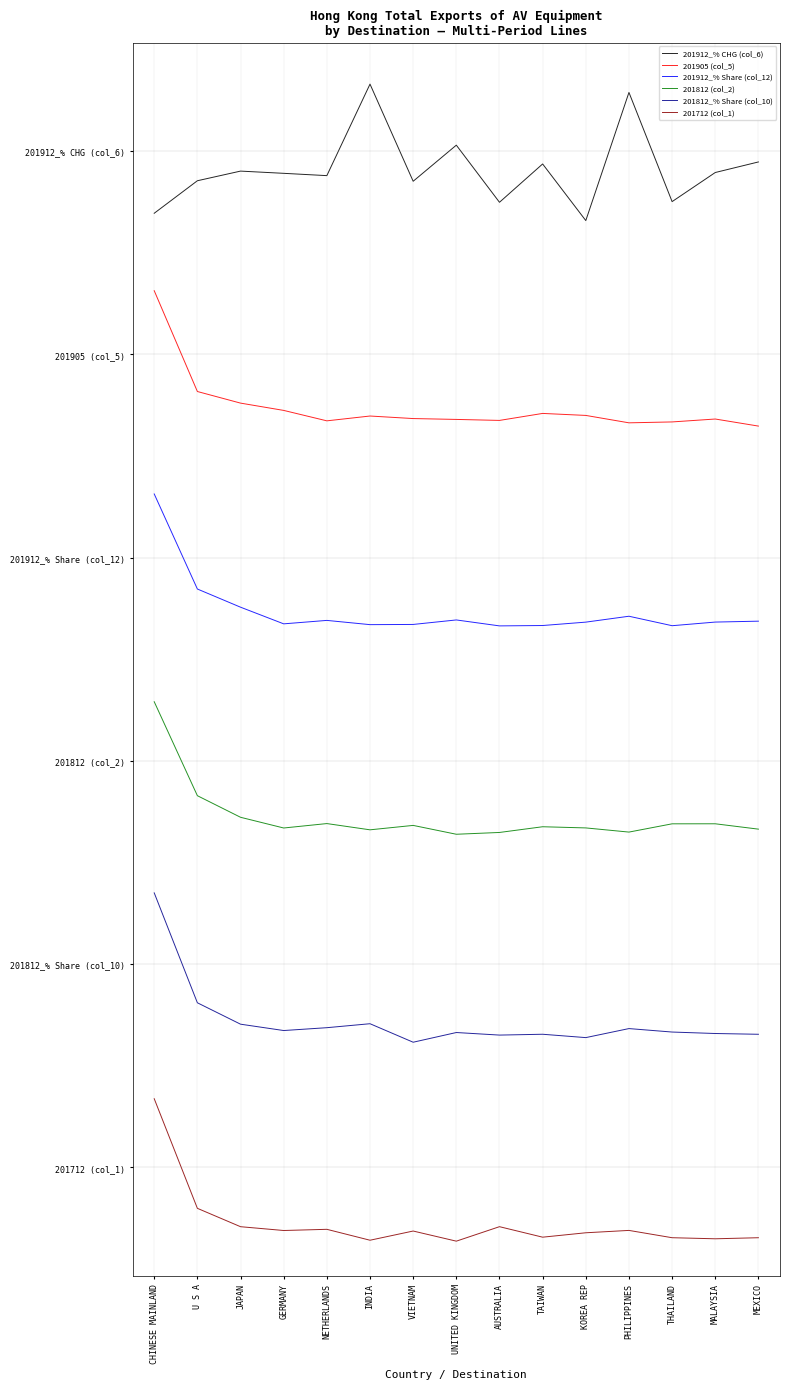

Where is the first local minimum for 201712 (col_1)?

GERMANY